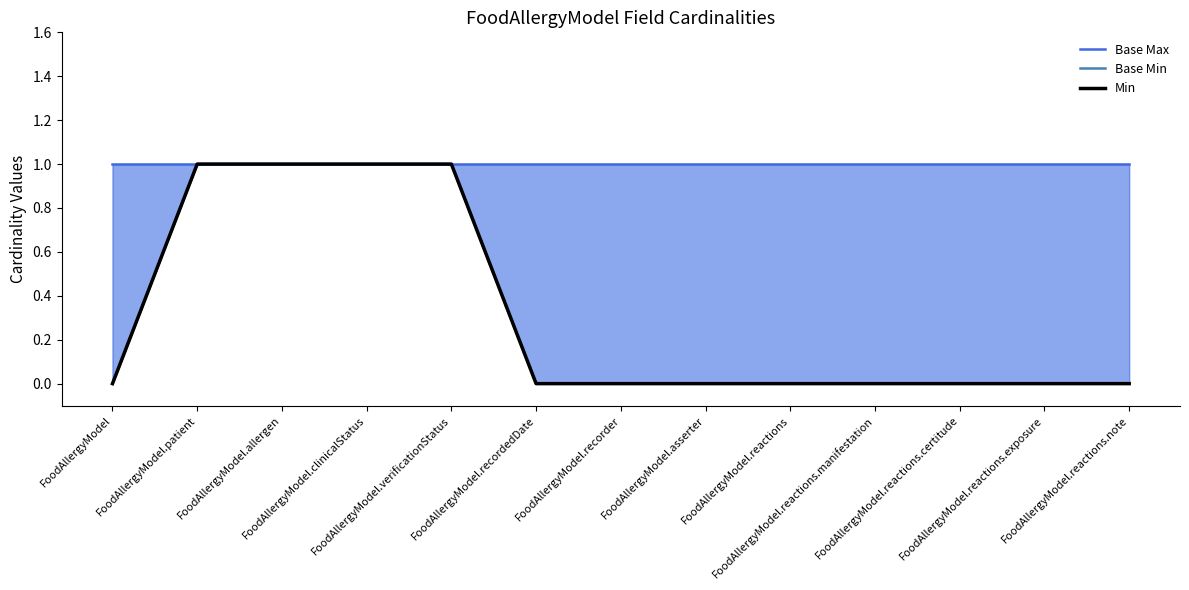

At which label does Base Max reach its peak?

FoodAllergyModel